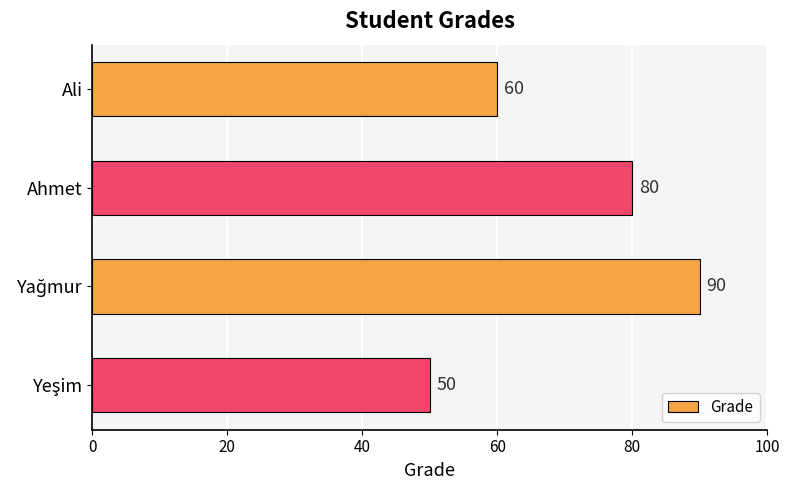

Reading top to bottom, transcribe all the data shown in this chart.

60	80	90	50